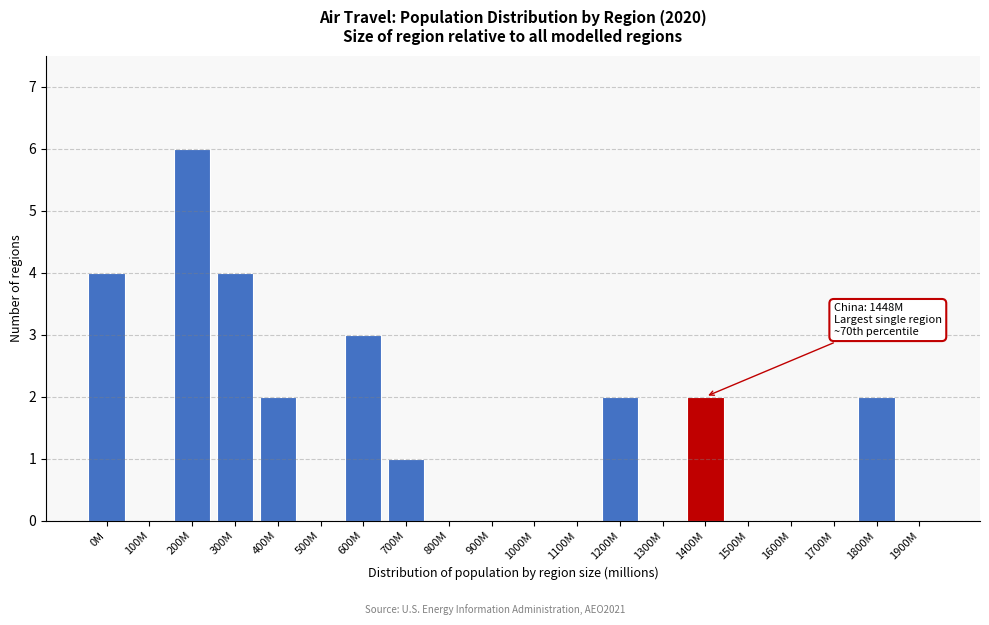

Reading right to left, list all the values displayed in this chart.

1900M=0	1800M=2	1700M=0	1600M=0	1500M=0	1400M=2	1300M=0	1200M=2	1100M=0	1000M=0	900M=0	800M=0	700M=1	600M=3	500M=0	400M=2	300M=4	200M=6	100M=0	0M=4